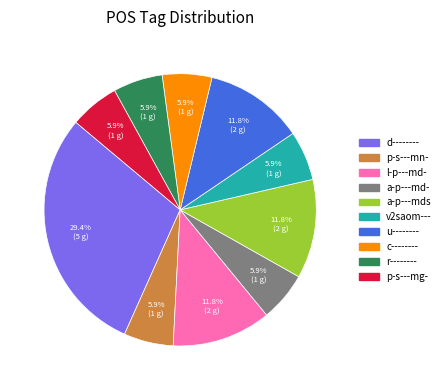

Is it true that l-p---md- is 3% of the pie?

False